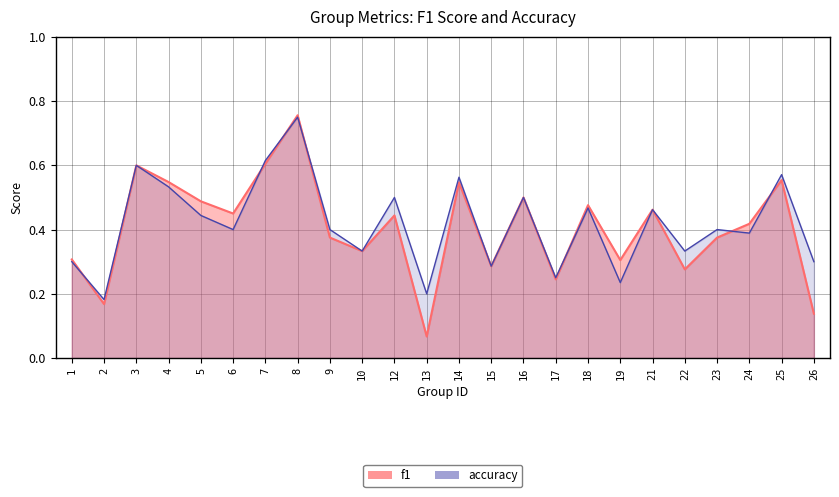

What is the smallest value displayed?

0.1